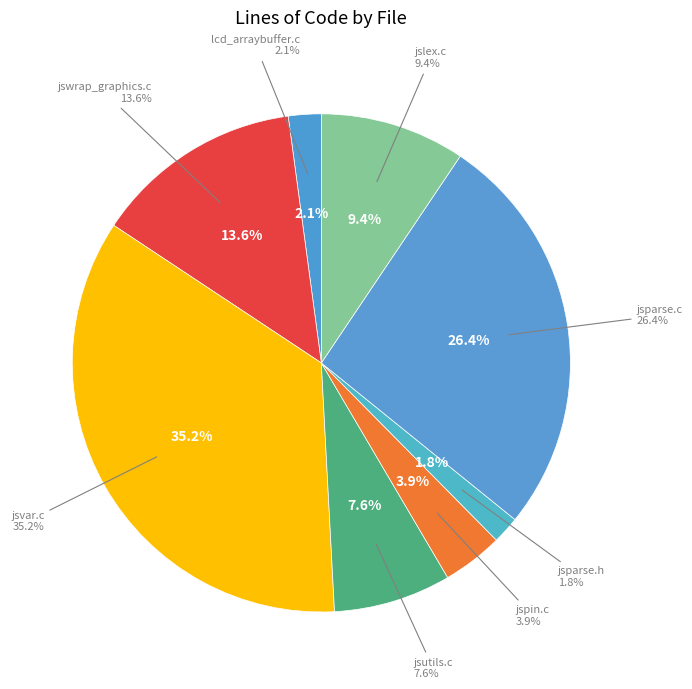

Rank the categories by value from highest to lowest.

jsvar.c, jsparse.c, jswrap_graphics.c, jslex.c, jsutils.c, jspin.c, lcd_arraybuffer.c, jsparse.h